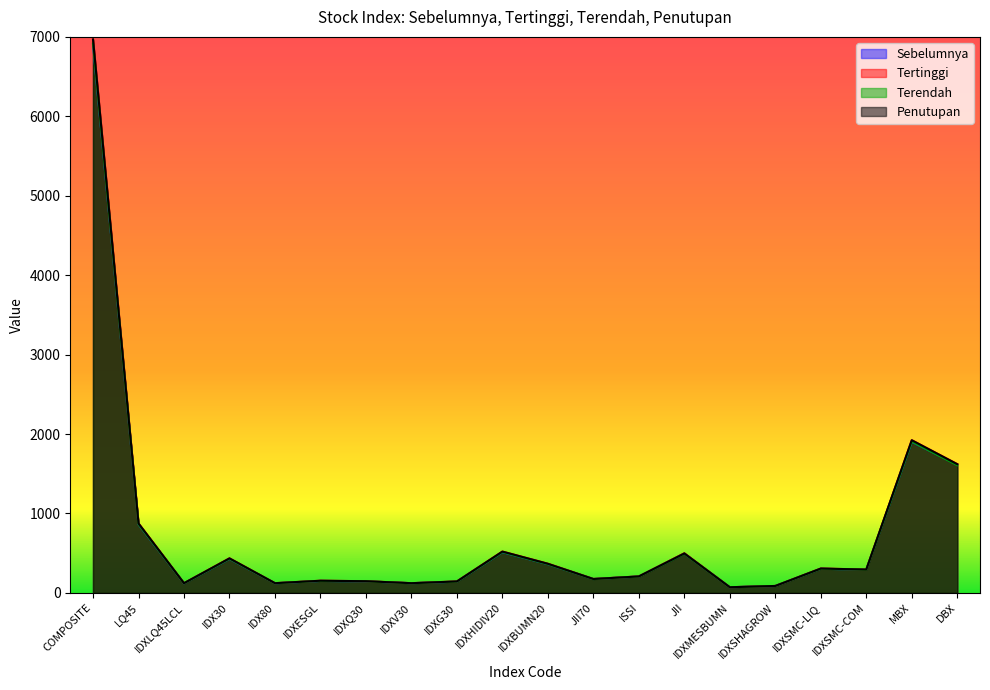

True or false: Terendah and Tertinggi cross at least once.

False